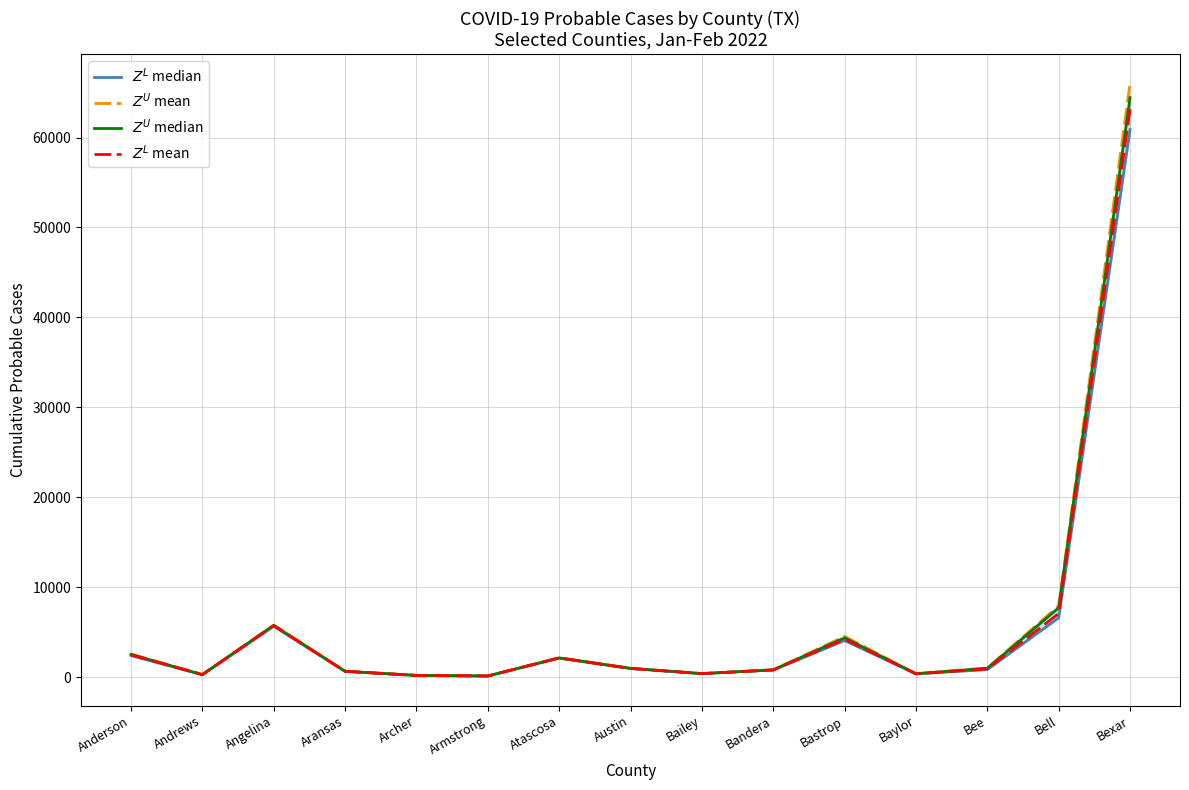

True or false: $Z^L$ median and $Z^U$ mean cross at least once.

False